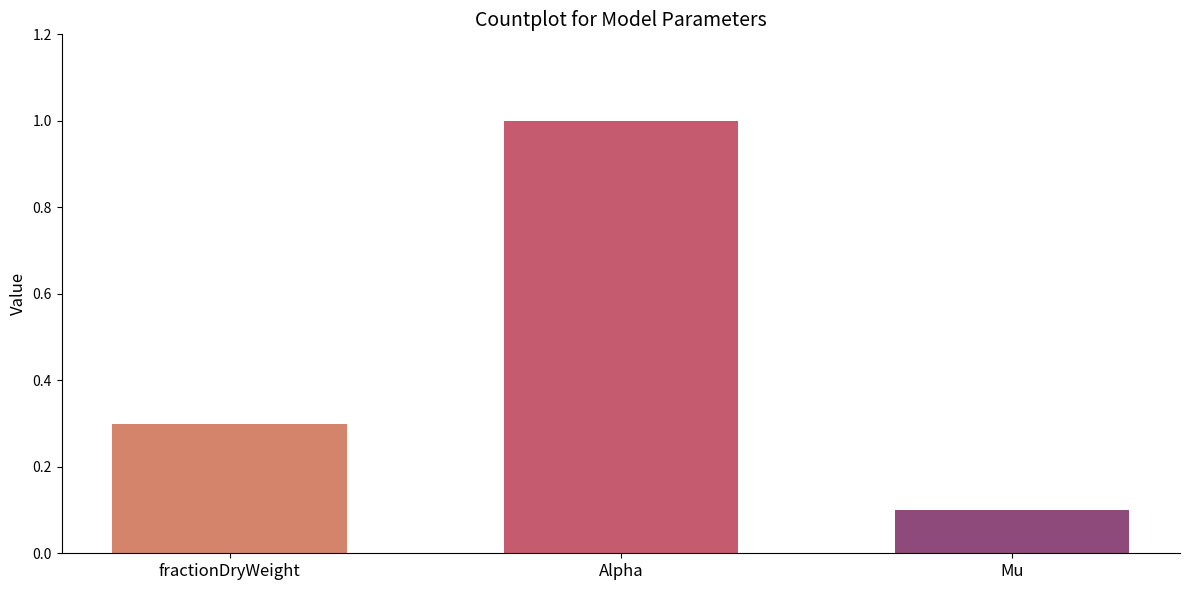

Reading left to right, list all the values displayed in this chart.

fractionDryWeight=0.3	Alpha=1.0	Mu=0.1